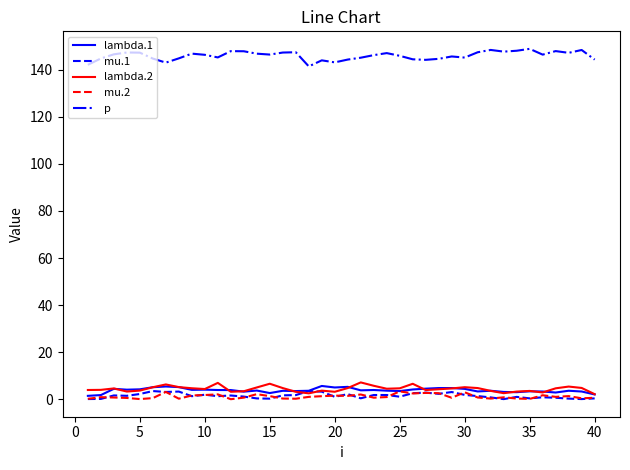

What is the greatest value displayed?

148.9